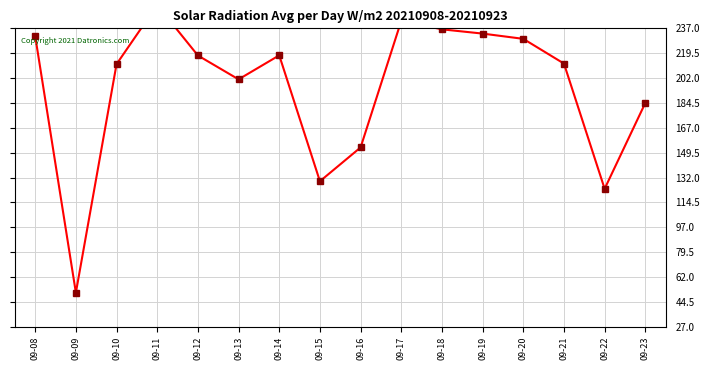

True or false: the data shows 380.8 at 09-20.

False